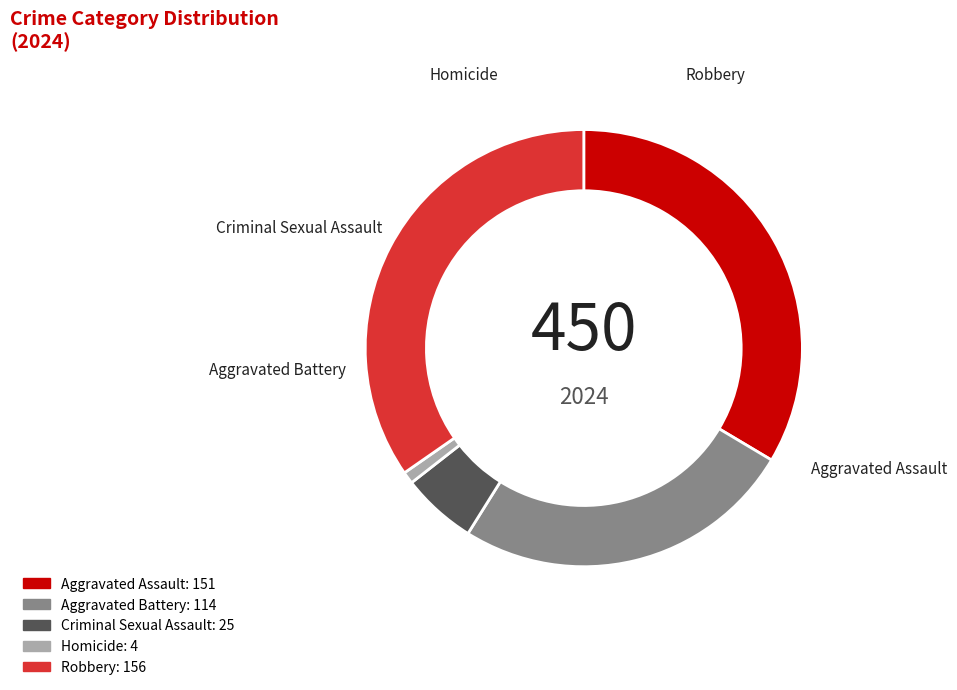

What is the smallest slice in the pie chart?

Homicide